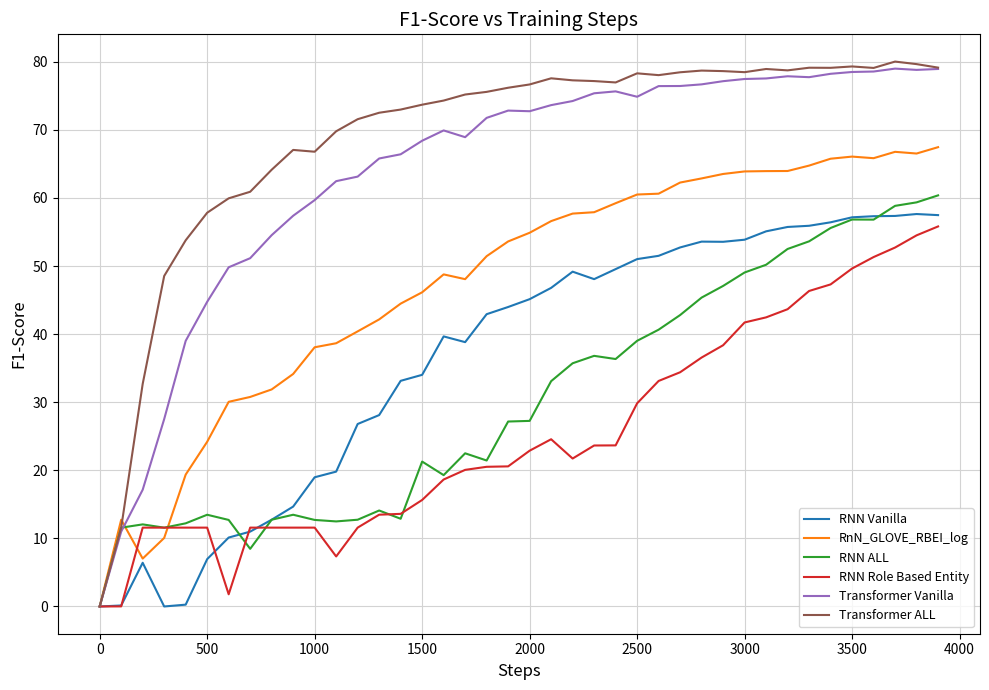

What is the highest value of the RNN Role Based Entity series?

55.8